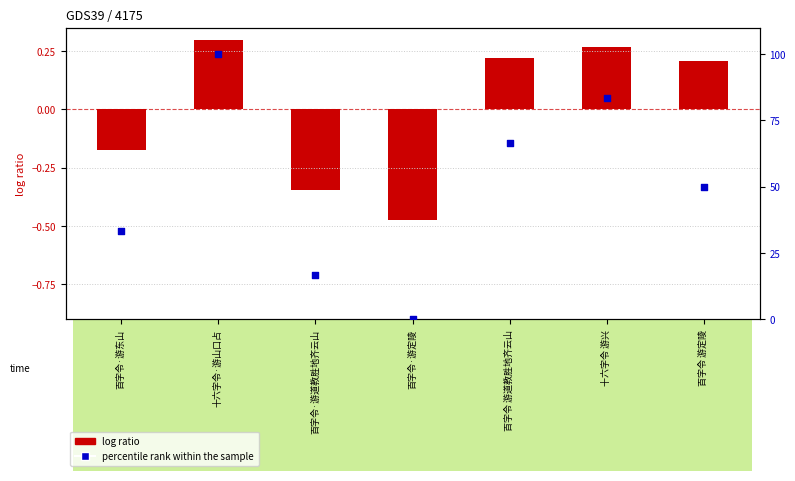

Which series reaches the minimum Y coordinate?

log ratio